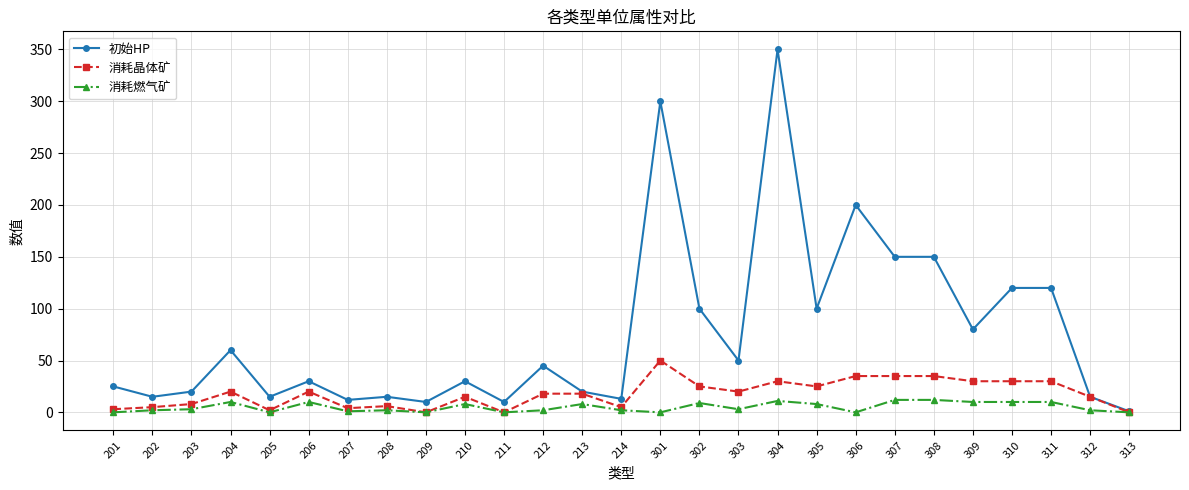

True or false: 消耗晶体矿 has a value of 8 at 203.

True